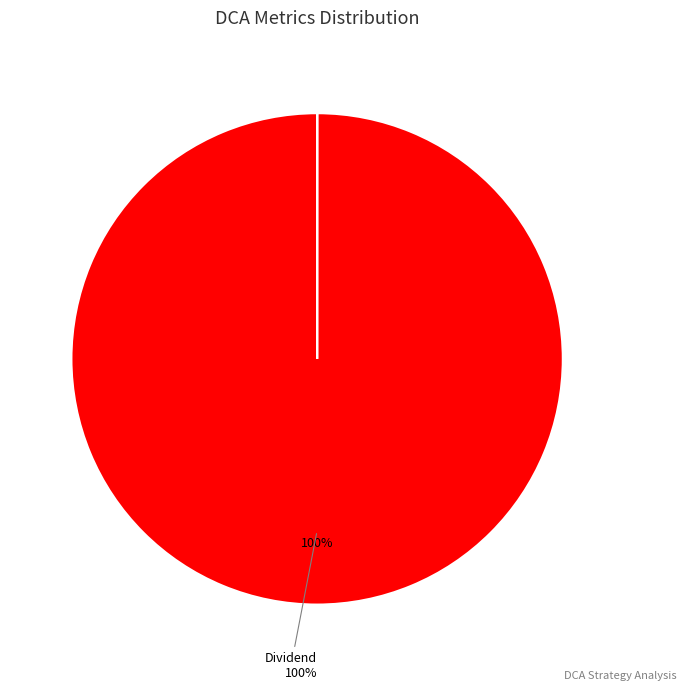

Does any single category account for the majority?

Yes